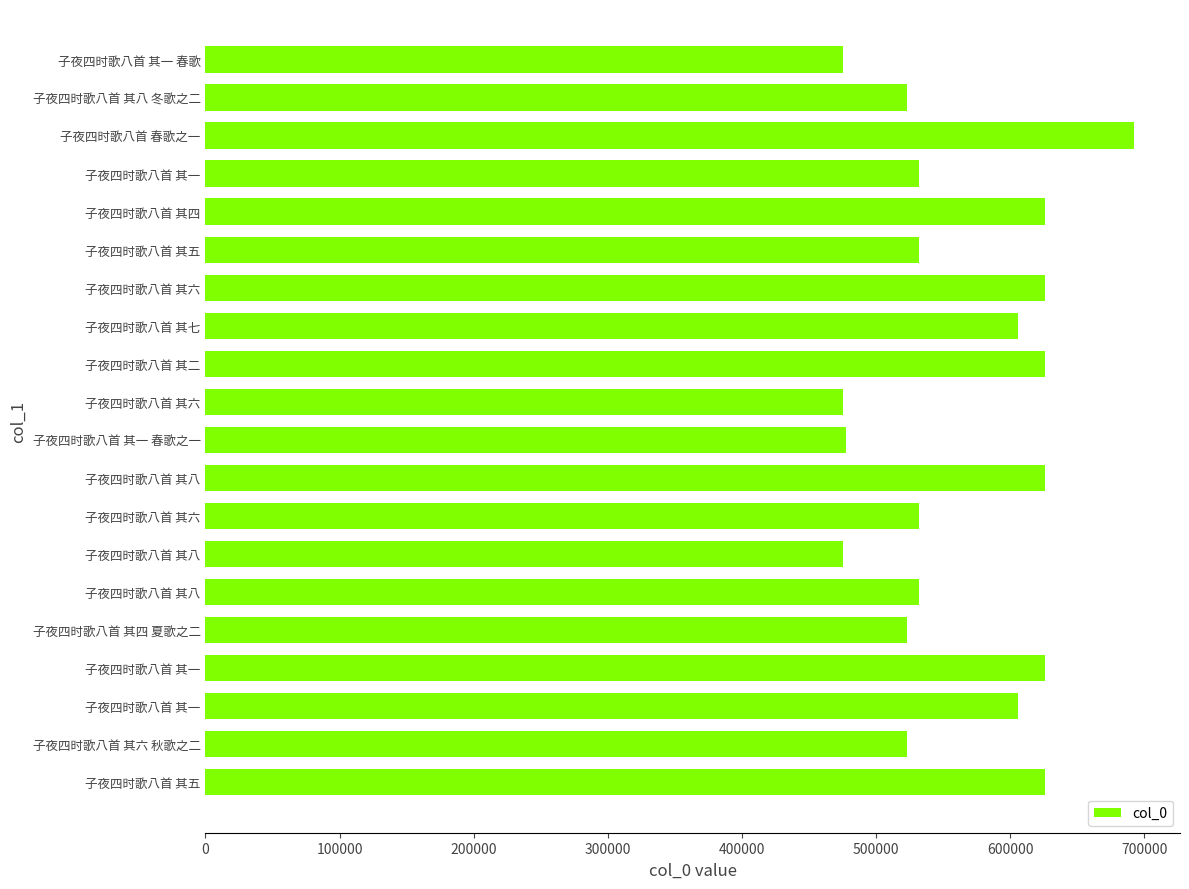

What is the sum of all values?

11261568